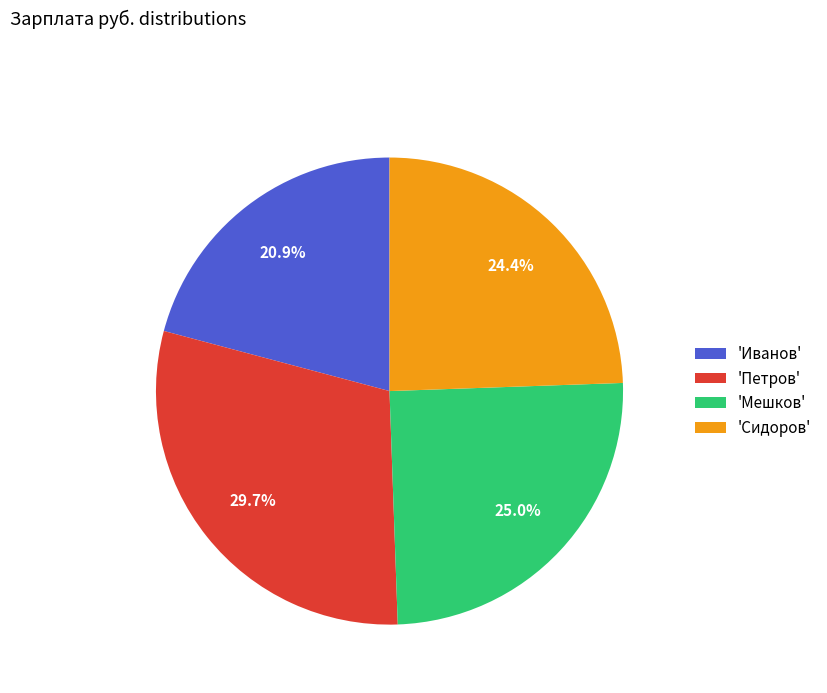

Rank the categories by value from lowest to highest.

'Иванов', 'Сидоров', 'Мешков', 'Петров'